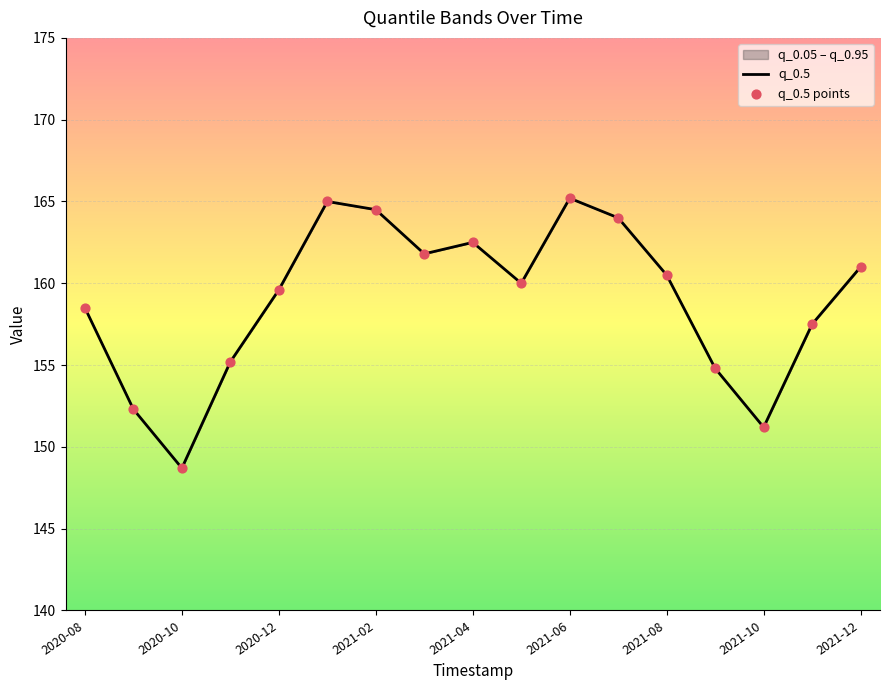

Is the value of q_0.5 at 11 greater than the value of q_0.5 points at 13?

Yes